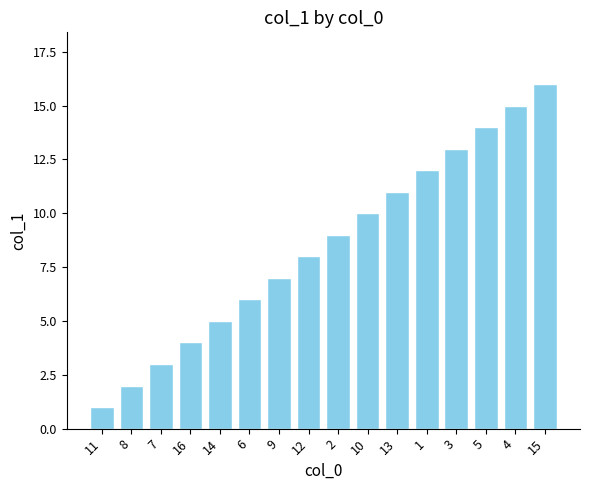

How many bars are there in total?

16